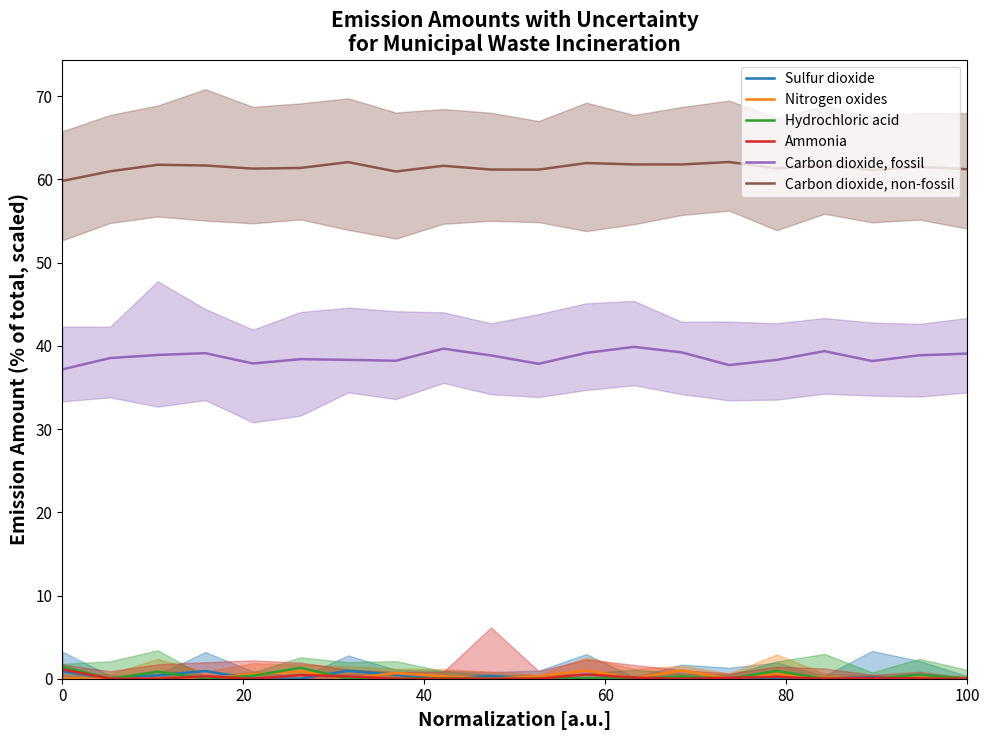

What is the value of the Hydrochloric acid point at the 14th from the left?

0.3